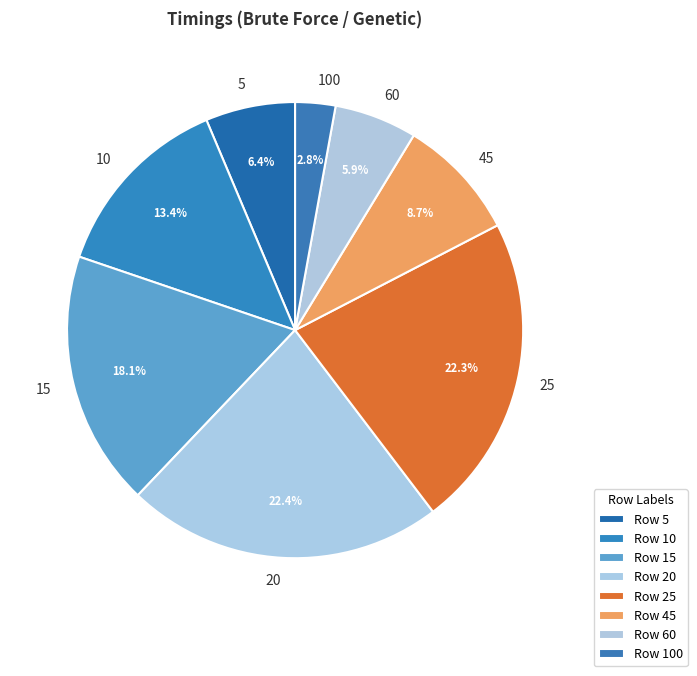

True or false: 45 accounts for 1% of the total.

False